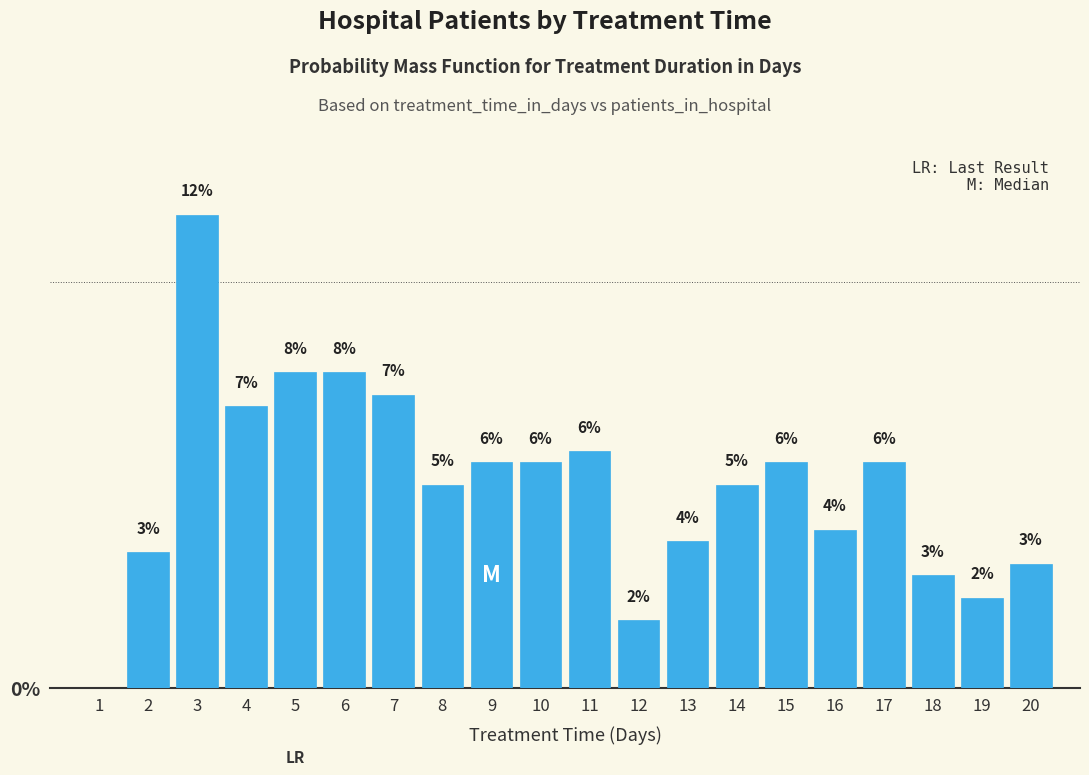

Are the bars horizontal?

No